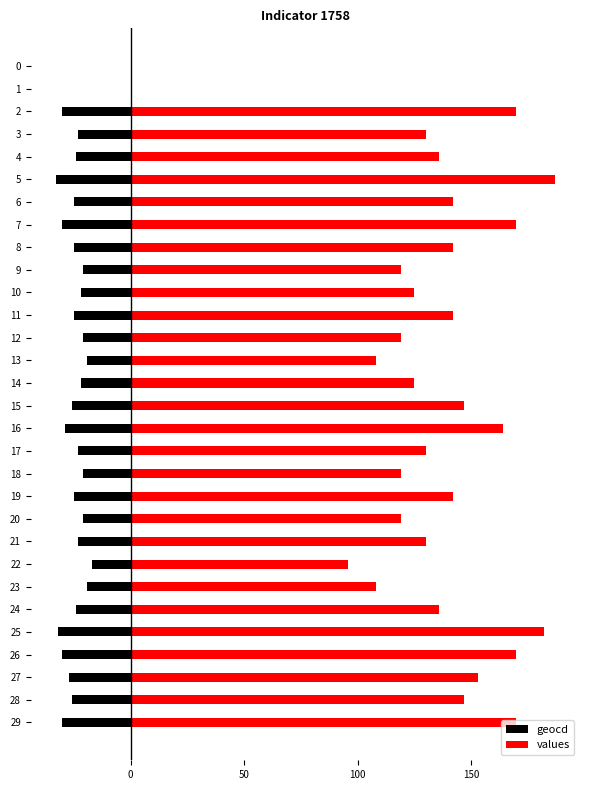

What is the average value of the geocd series?

-23